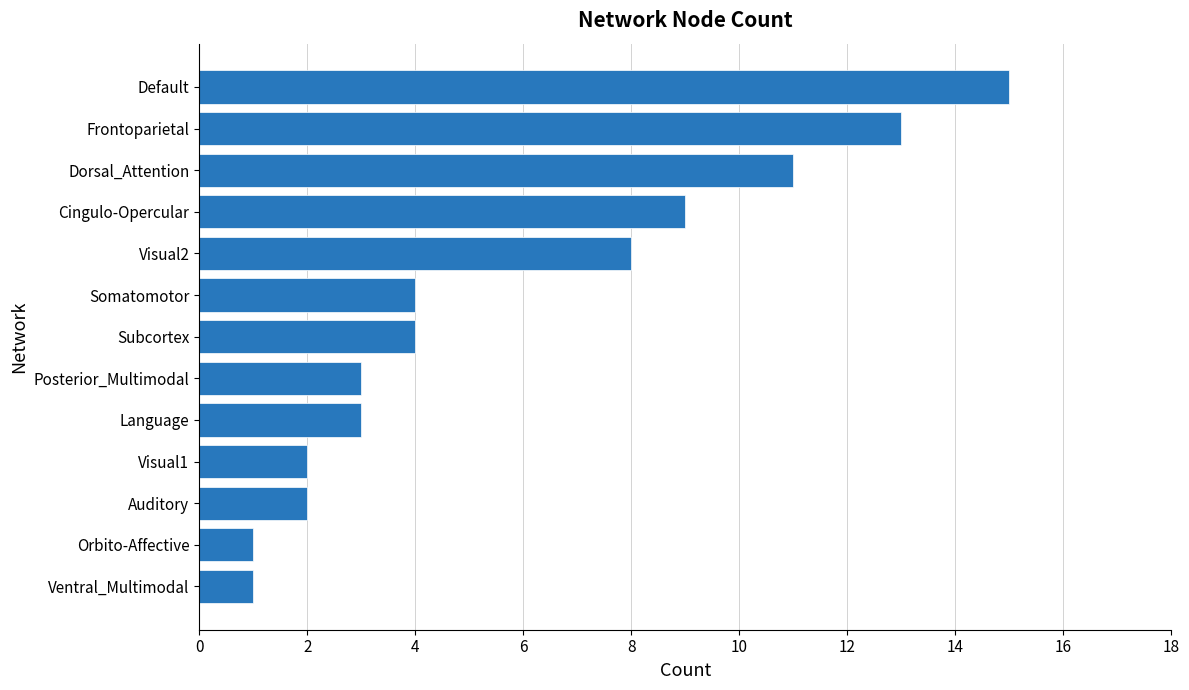

The chart shows a value of 6 at Subcortex. True or false?

False